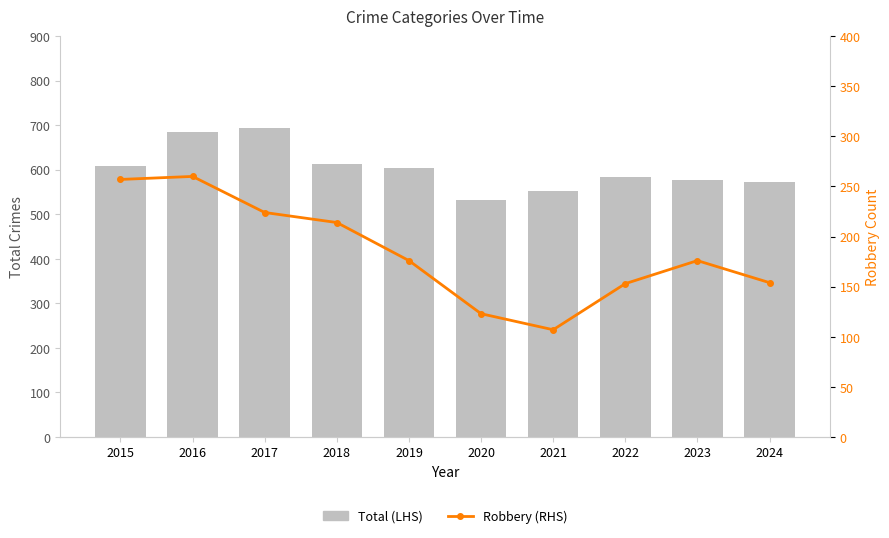

Reading left to right, what are all the values shown in this chart?

Total (LHS): 609	685	693	612	605	532	552	584	576	573
Robbery (RHS): 257	260	224	214	176	123	107	153	176	154